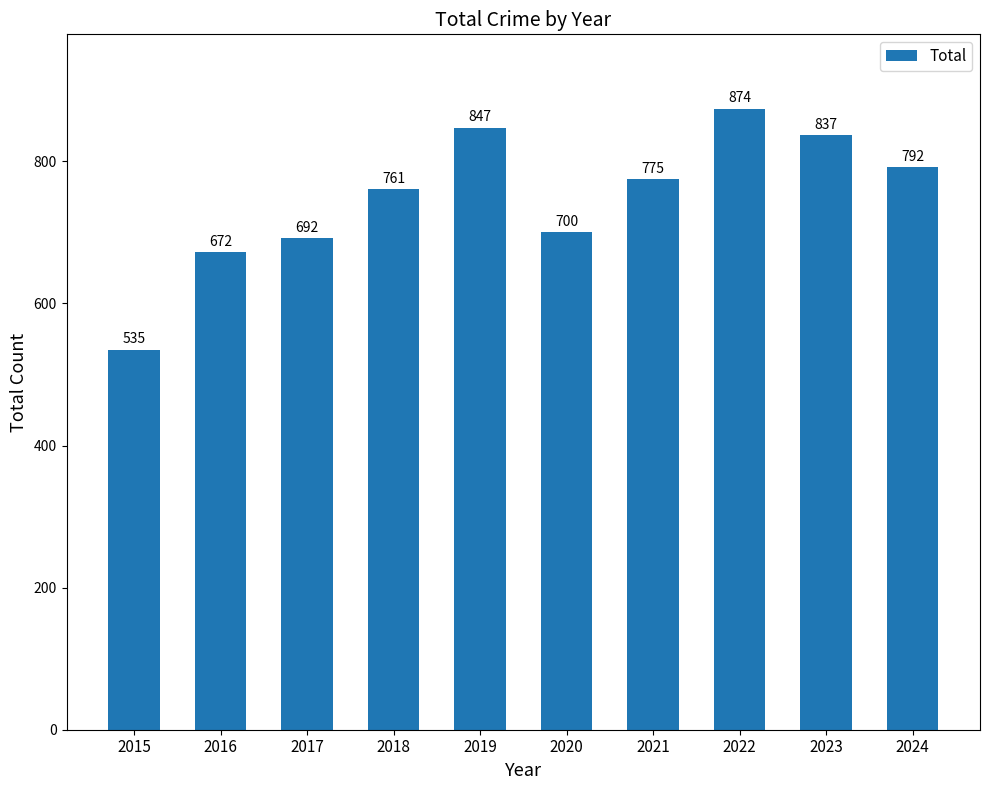

The value at 2023 is 281. True or false?

False